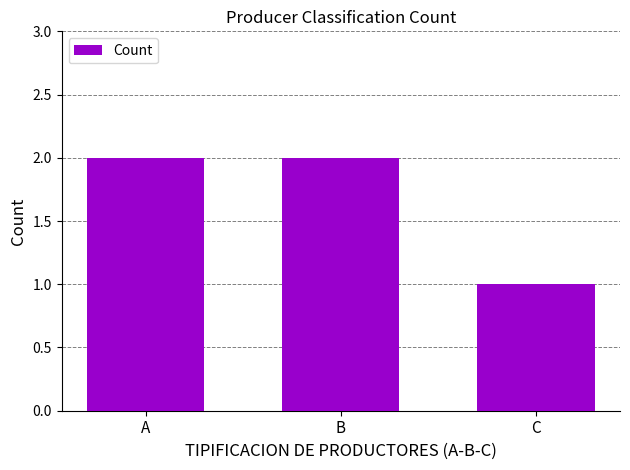

Count the number of categories in the chart.

3